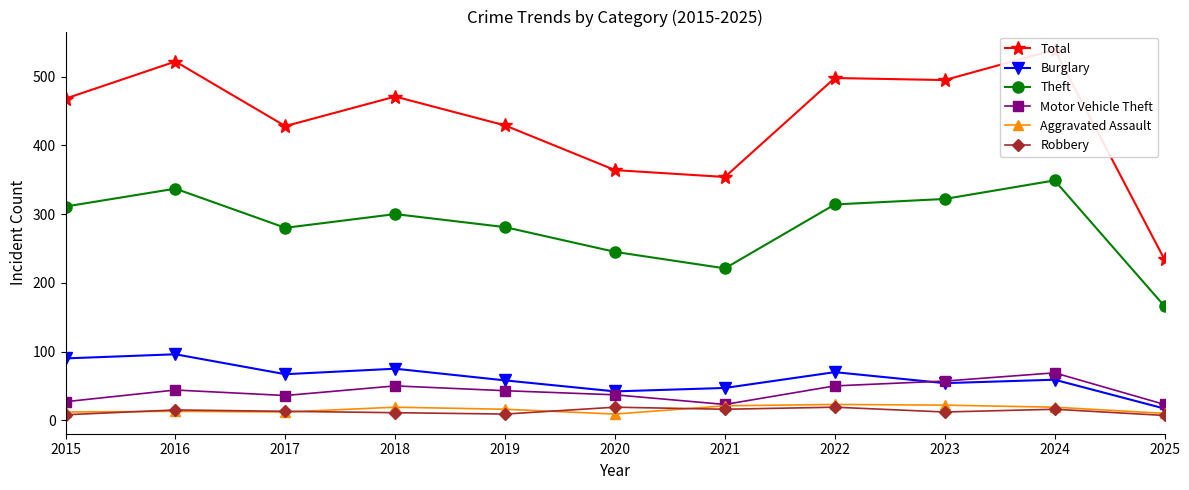

Reading right to left, what are all the values shown in this chart?

Total: 234	539	495	498	354	364	429	471	428	522	468
Burglary: 17	59	54	70	47	42	58	75	67	96	90
Theft: 166	349	322	314	221	245	281	300	280	337	311
Motor Vehicle Theft: 23	69	57	50	23	37	43	50	36	44	27
Aggravated Assault: 10	19	22	23	21	9	16	19	12	13	12
Robbery: 7	16	12	19	16	19	9	11	13	15	8